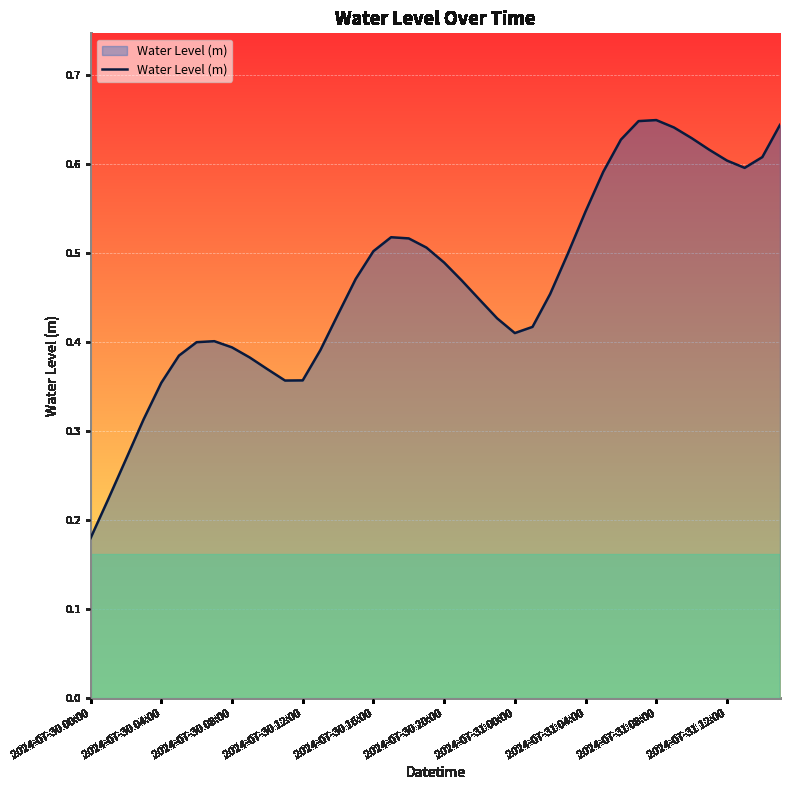

What is the sum of all values?

18.7